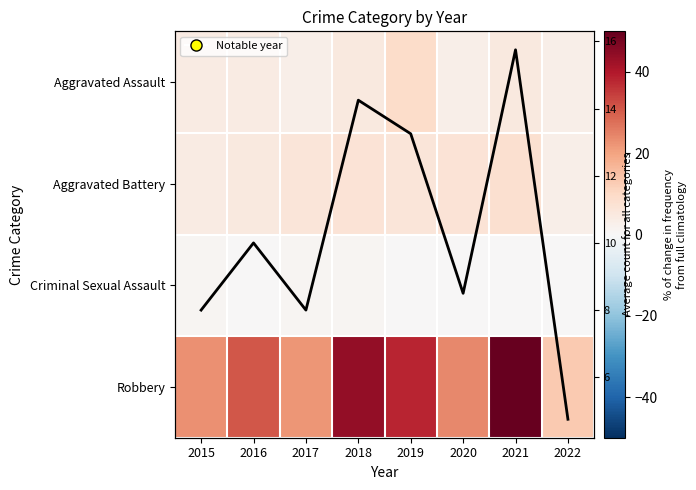

What is the difference between the highest and lowest values at 2015?

22.0